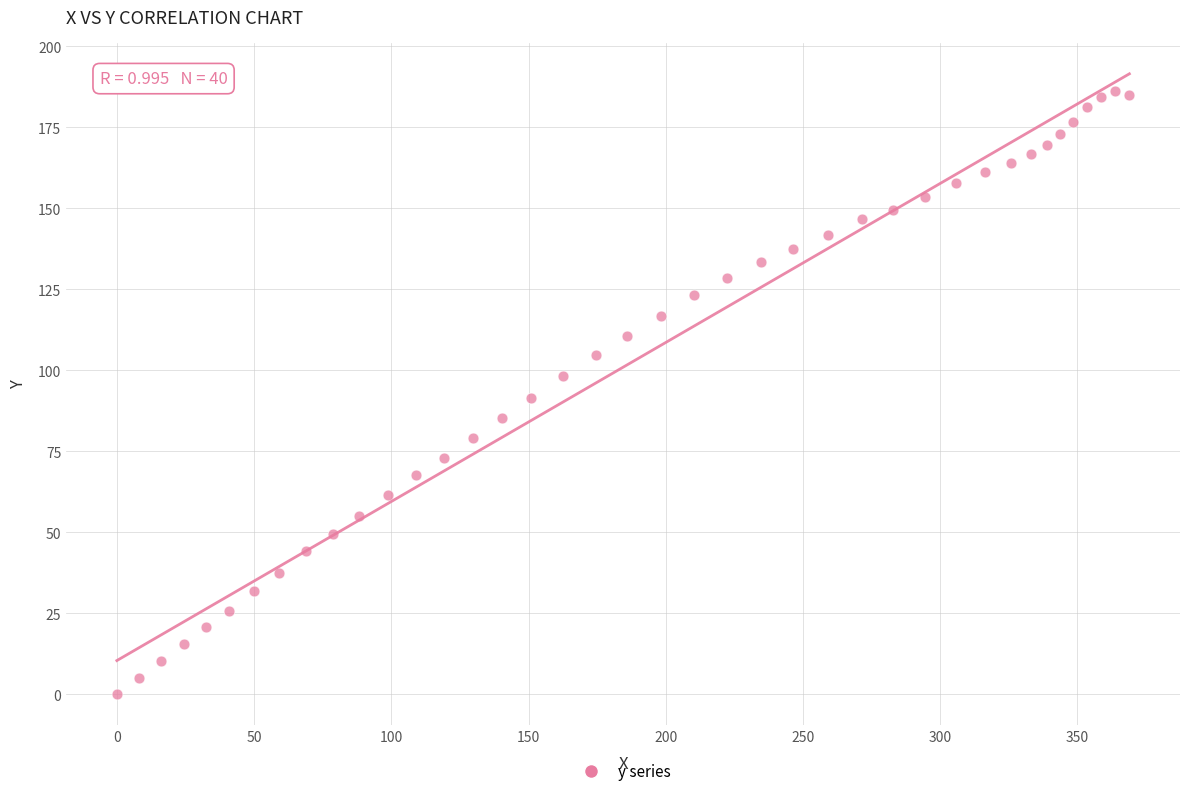

What is the range of Y values (max minus min)?

186.2